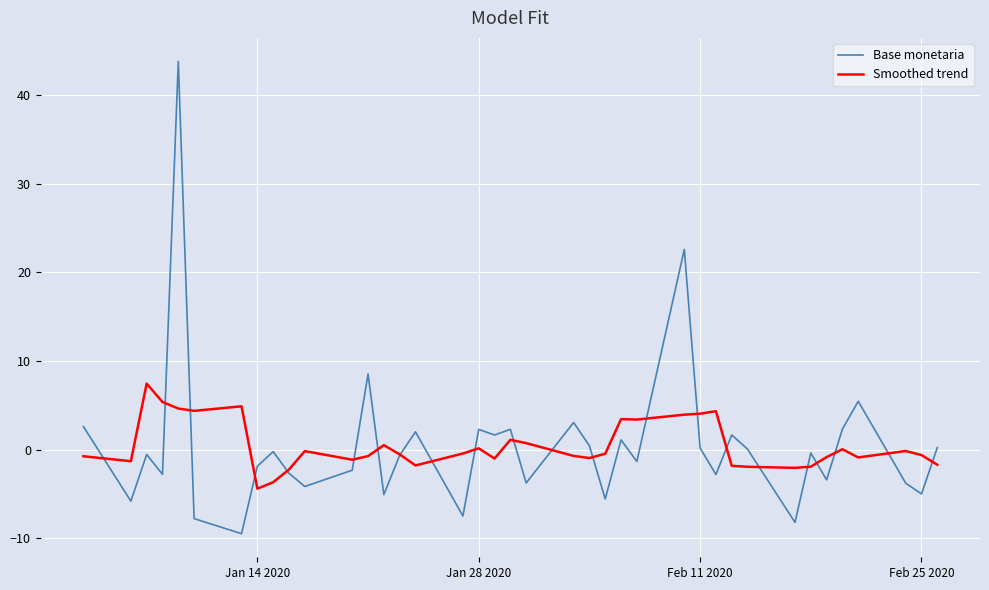

Which series has the widest spread of values?

Base monetaria